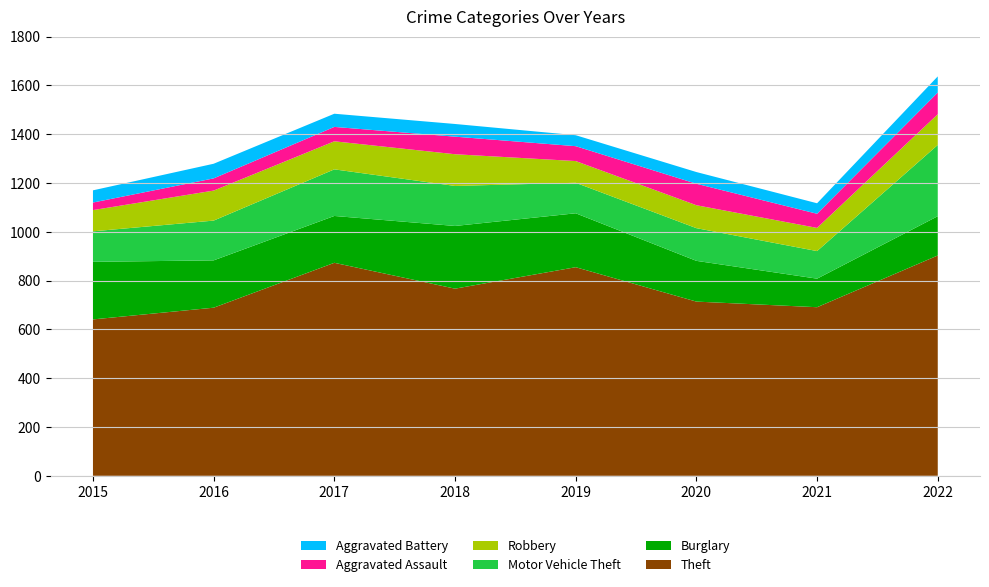

Reading left to right, transcribe all the data shown in this chart.

Theft: 641	689	873	767	855	714	691	903
Burglary: 236	194	192	257	221	167	117	161
Motor Vehicle Theft: 125	163	191	164	125	134	113	292
Robbery: 87	123	115	130	89	94	95	126
Aggravated Assault: 31	50	59	72	61	88	58	89
Aggravated Battery: 50	60	54	52	45	48	43	66